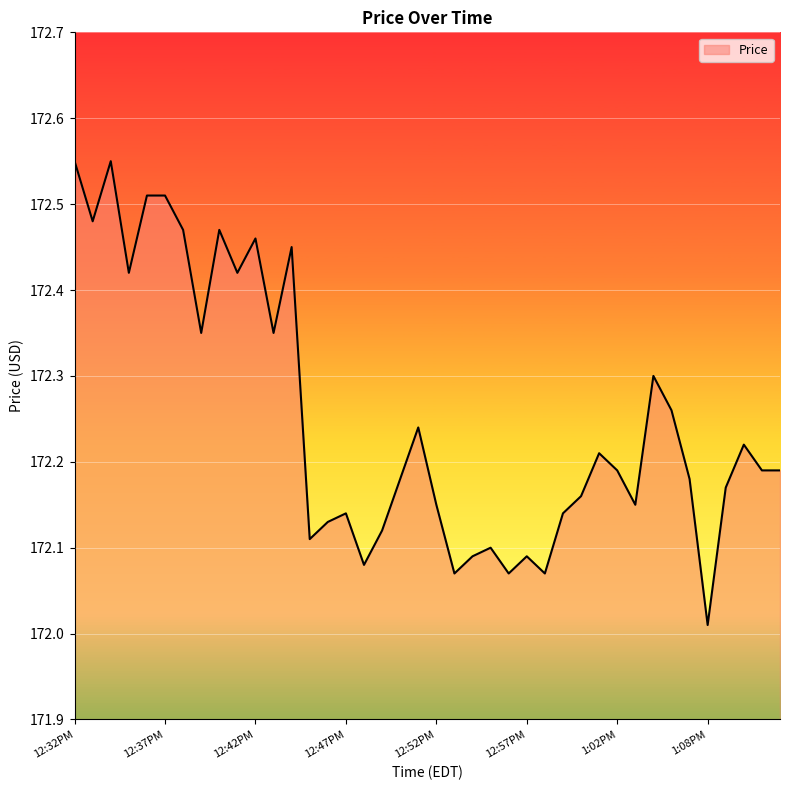

What is the difference between the maximum and minimum values?

0.5